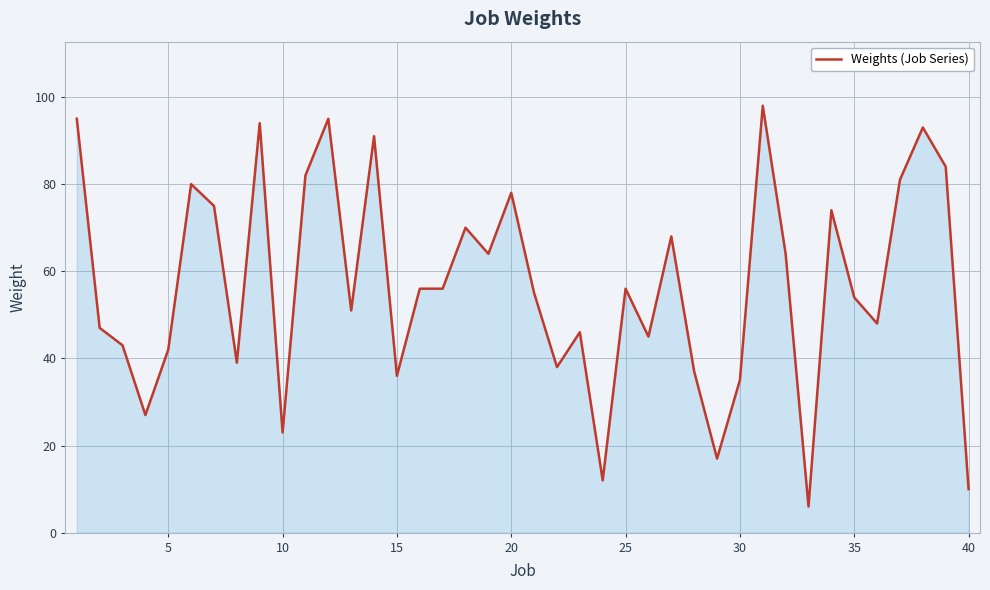

How many lines are shown in the chart?

1